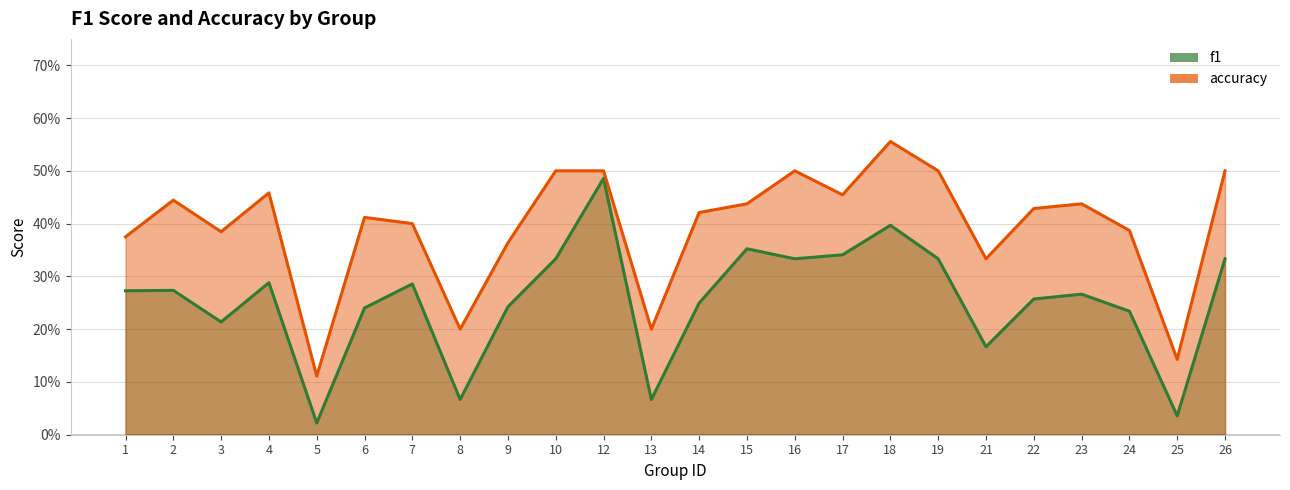

Rank the series by their maximum value, from highest to lowest.

accuracy, f1